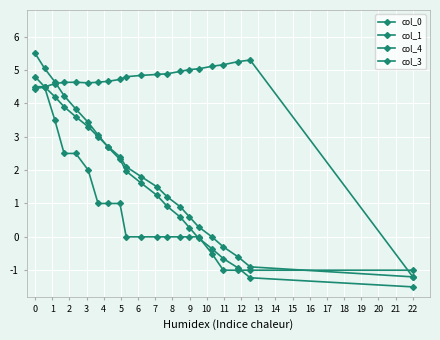

Which series ends up on top after the final intersection of col_1 and col_4?

col_1